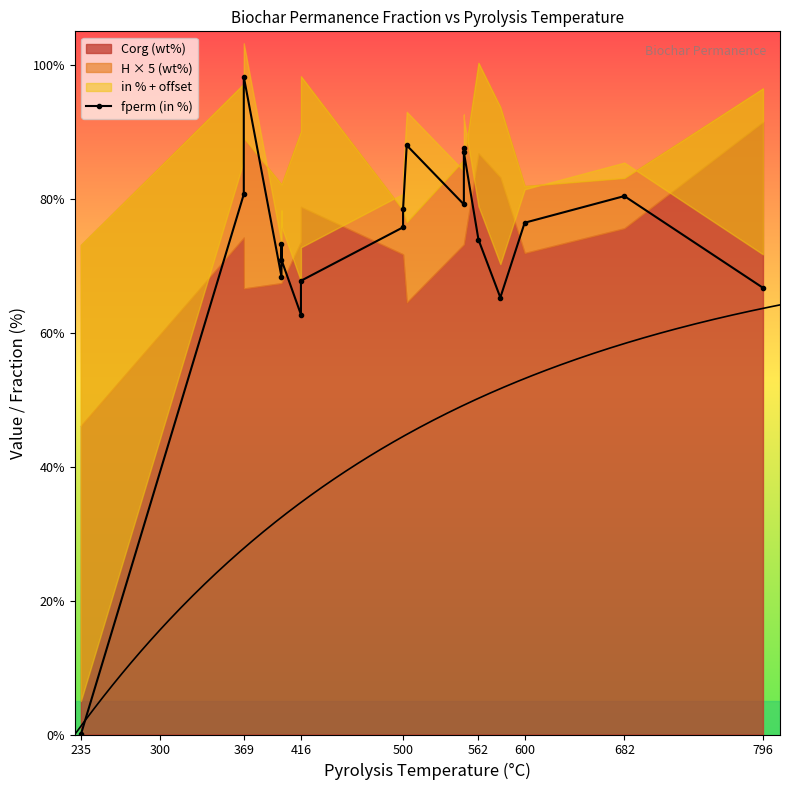

What is the difference between the second highest and second lowest values?

25.3